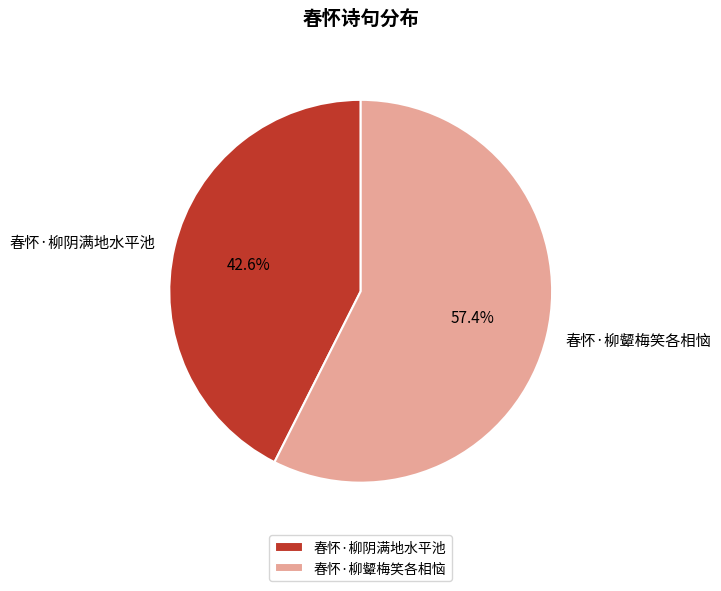

Which slice is the smallest?

春怀·柳阴满地水平池